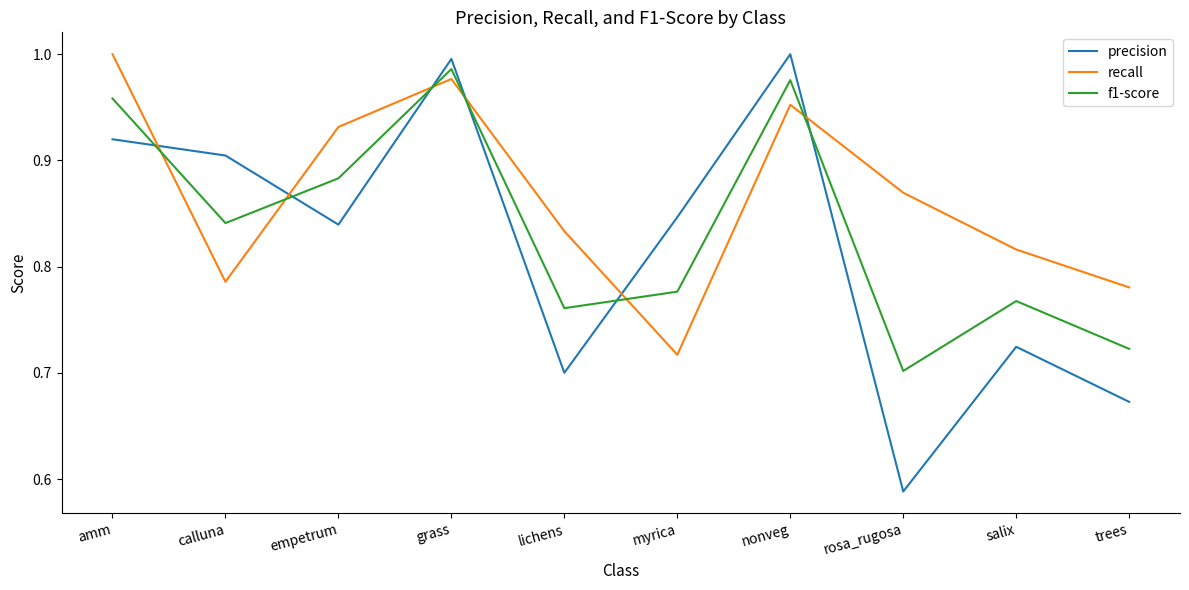

What position from the left is salix?

9